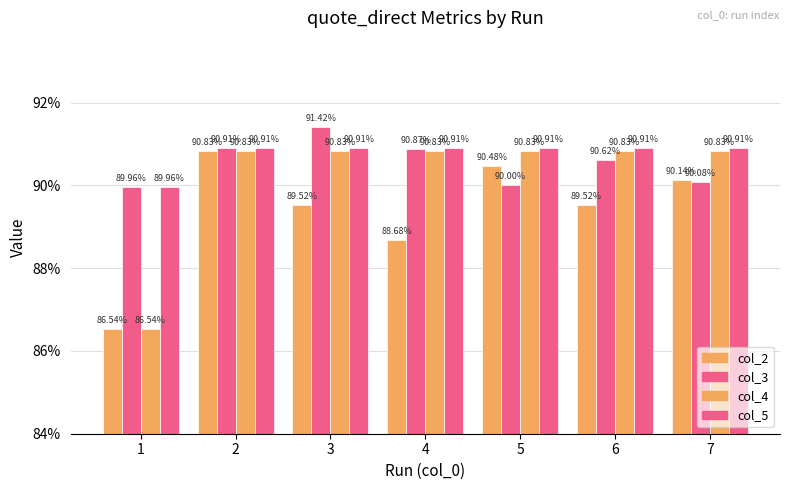

What is the minimum value shown in the chart?

0.9